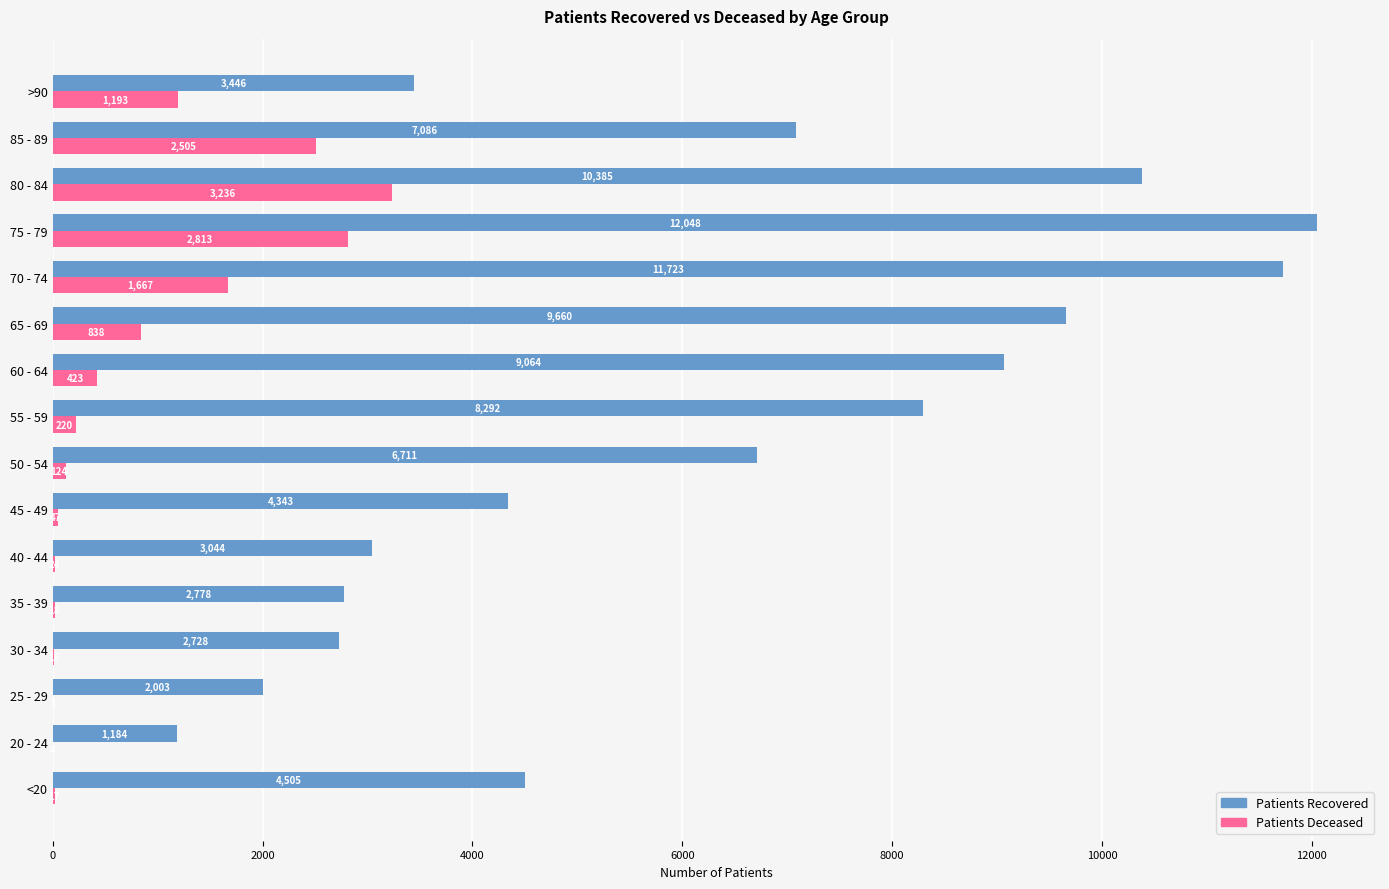

Which label corresponds to the largest value in the chart?

75 - 79